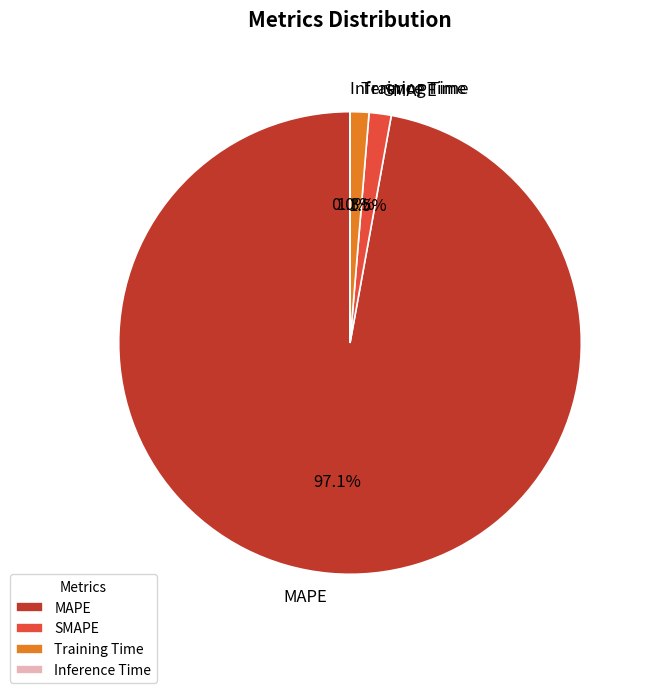

Does any single category account for the majority?

Yes